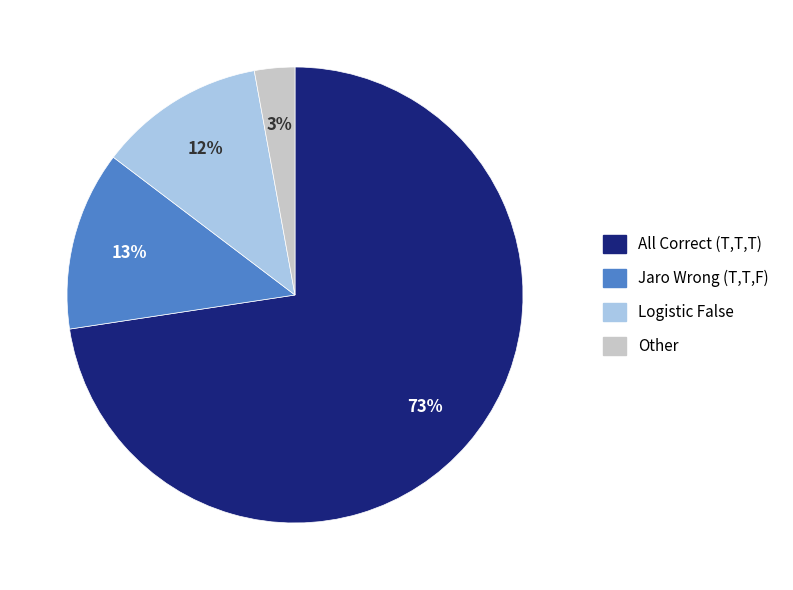

Is there a majority slice in this chart?

Yes